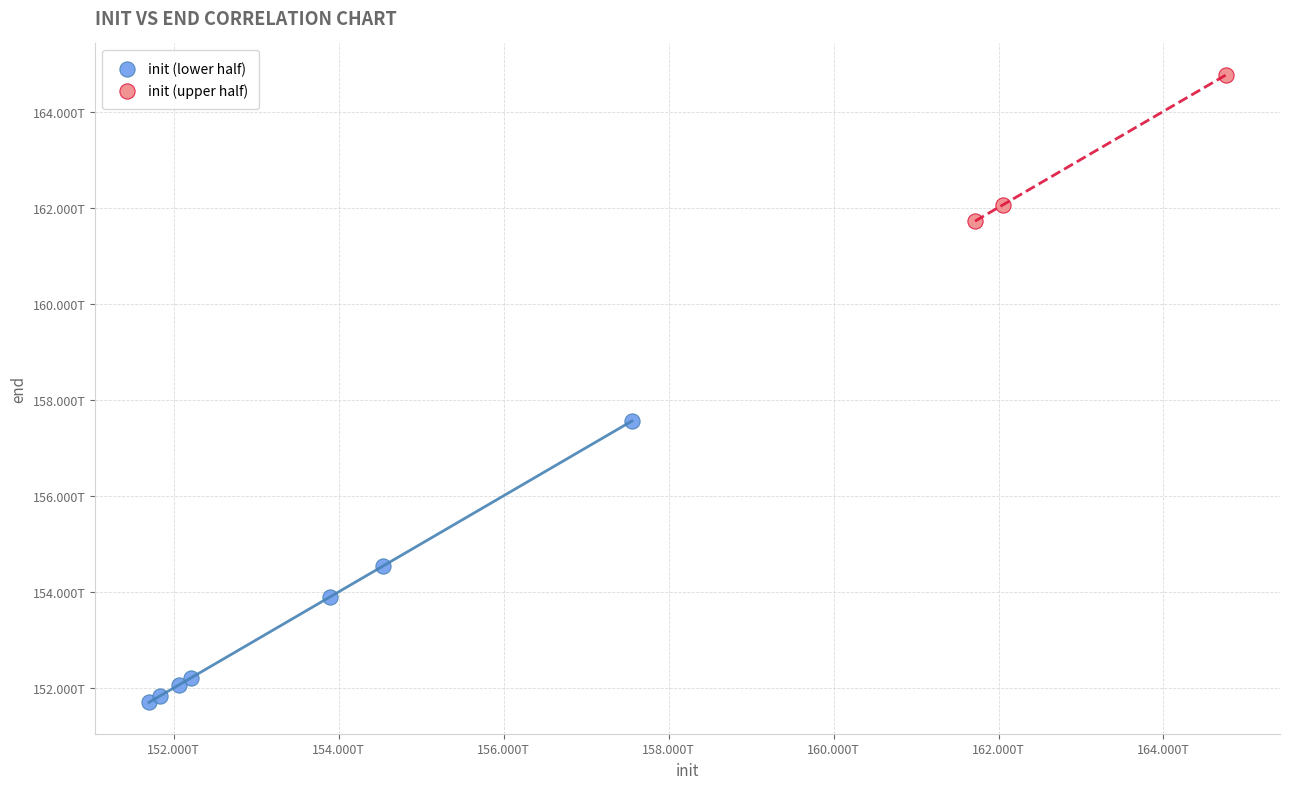

Which series reaches the maximum Y coordinate?

init (upper half)